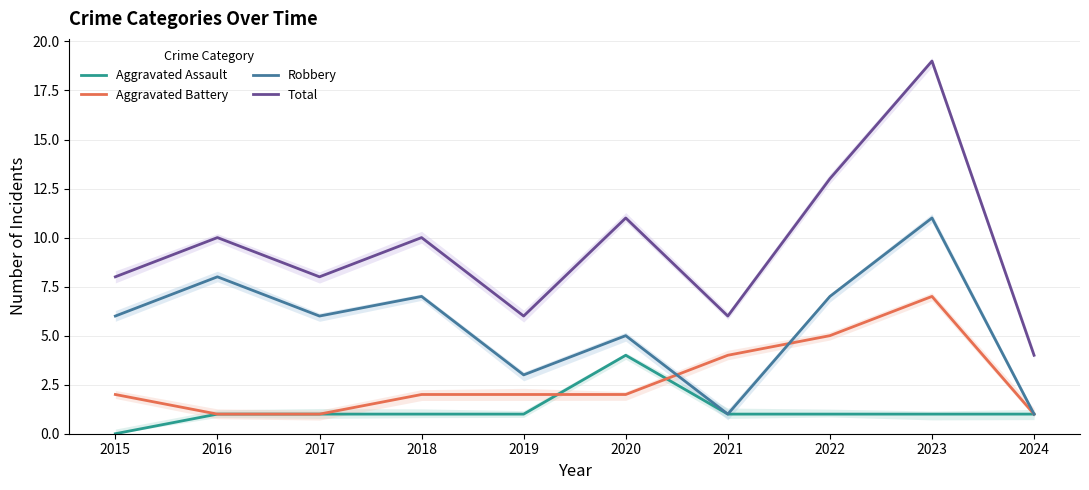

How many lines are shown in the chart?

4